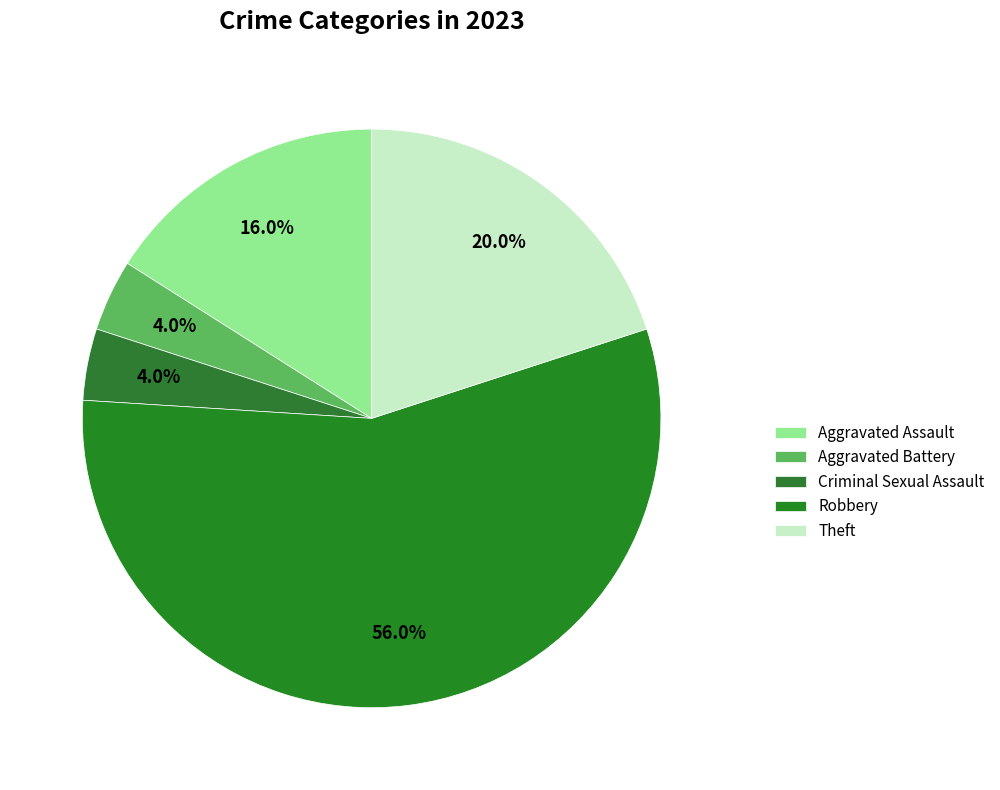

Count the number of slices in the pie.

5